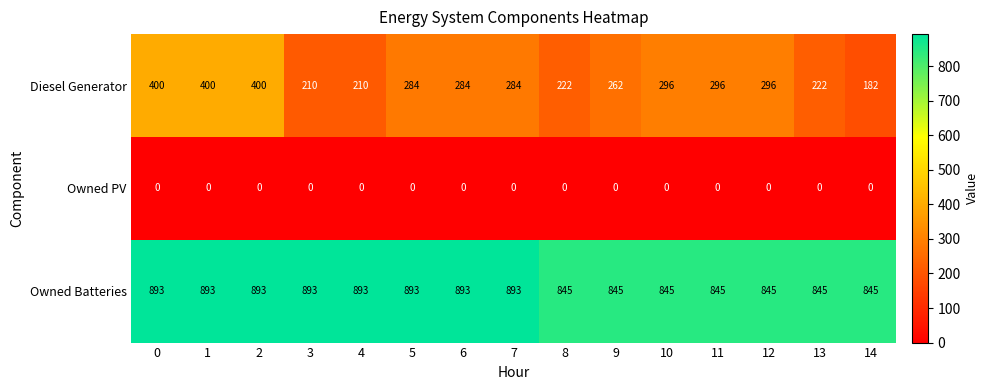

The value of Owned Batteries at 2 is 1578. True or false?

False